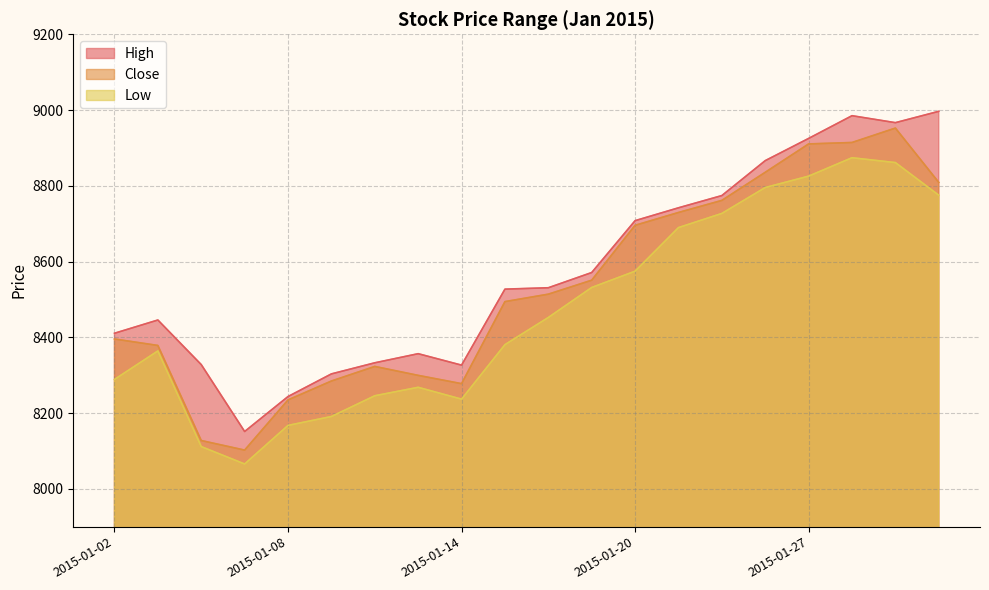

List the series in order of their peak value, highest first.

High, Close, Low